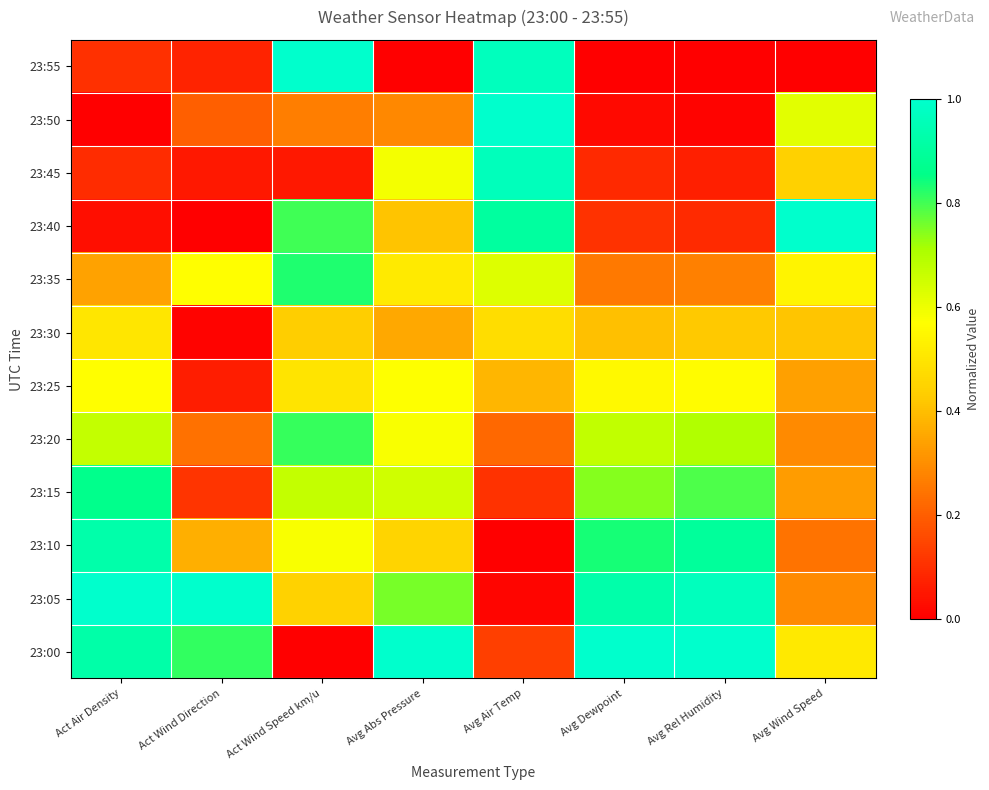

At which category is the sum across all series the highest?

Act Wind Speed km/u